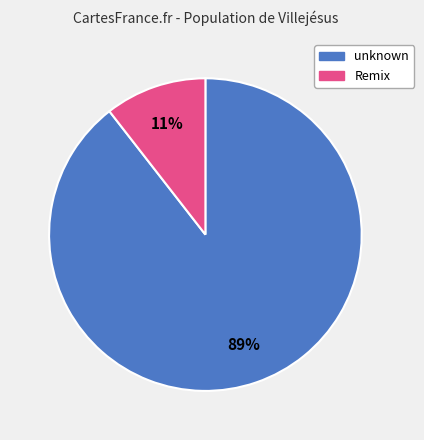

To the nearest percent, what is the average slice percentage?

50%